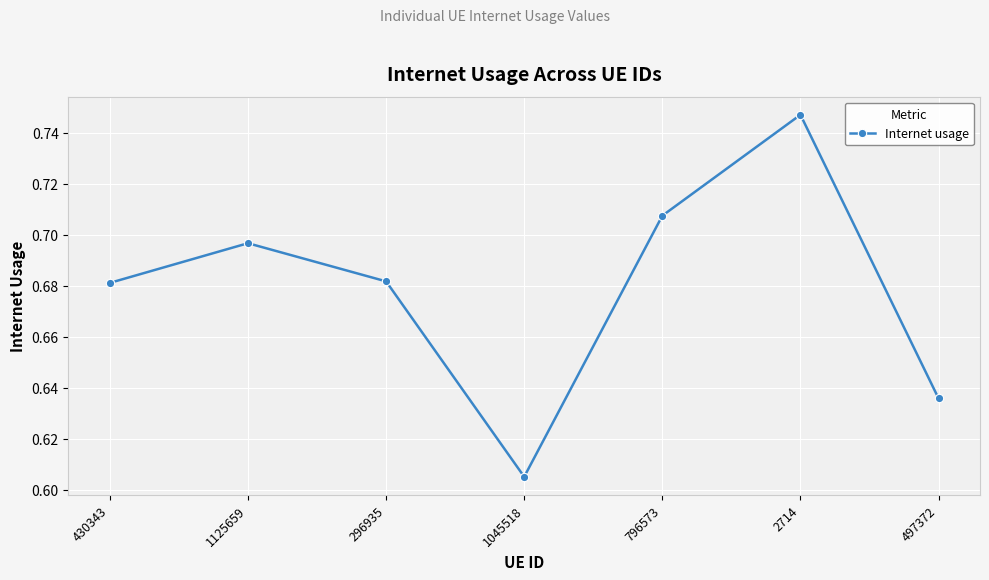

How many values are between 0 and 1?

7